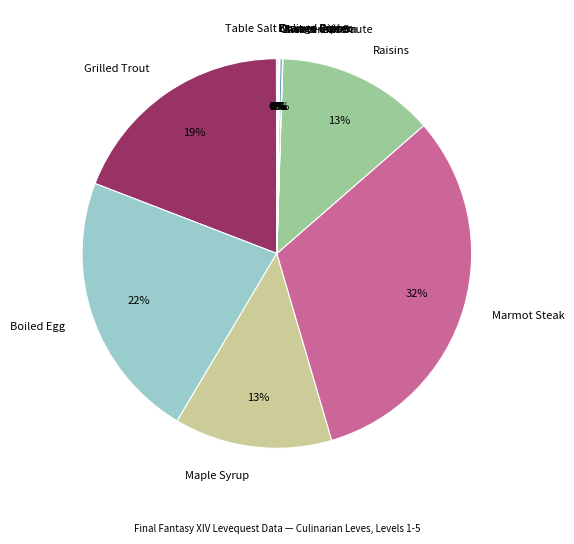

Which slice is the largest?

Marmot Steak